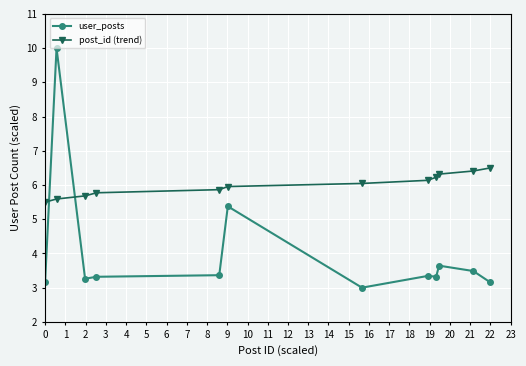

What are all the series names shown in the legend?

user_posts, post_id (trend)